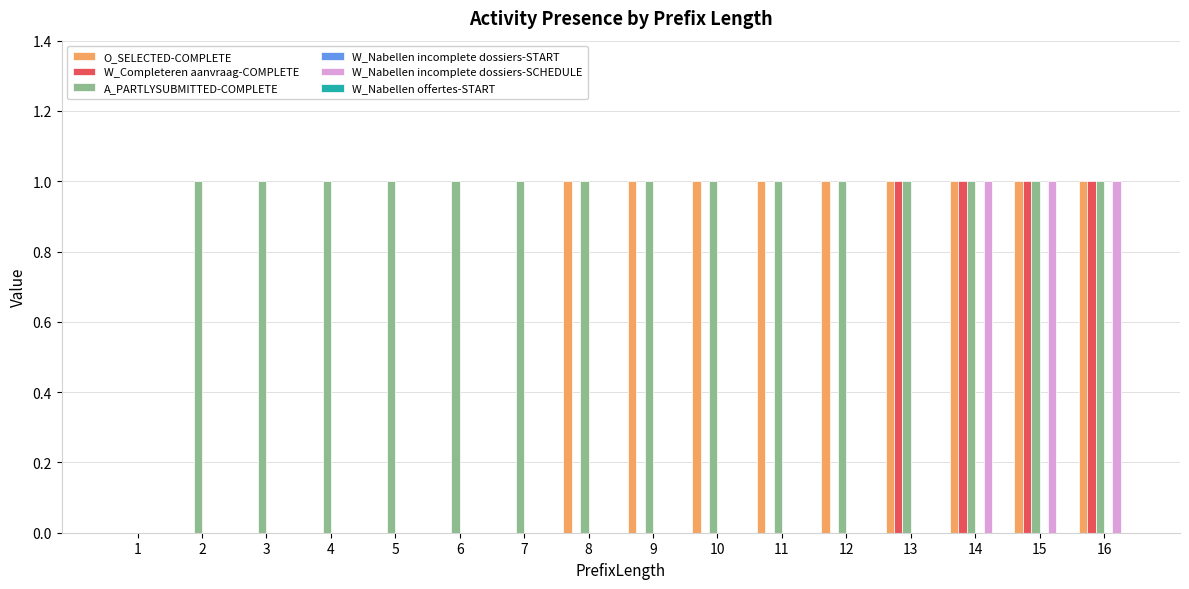

How many series are shown in this chart?

4